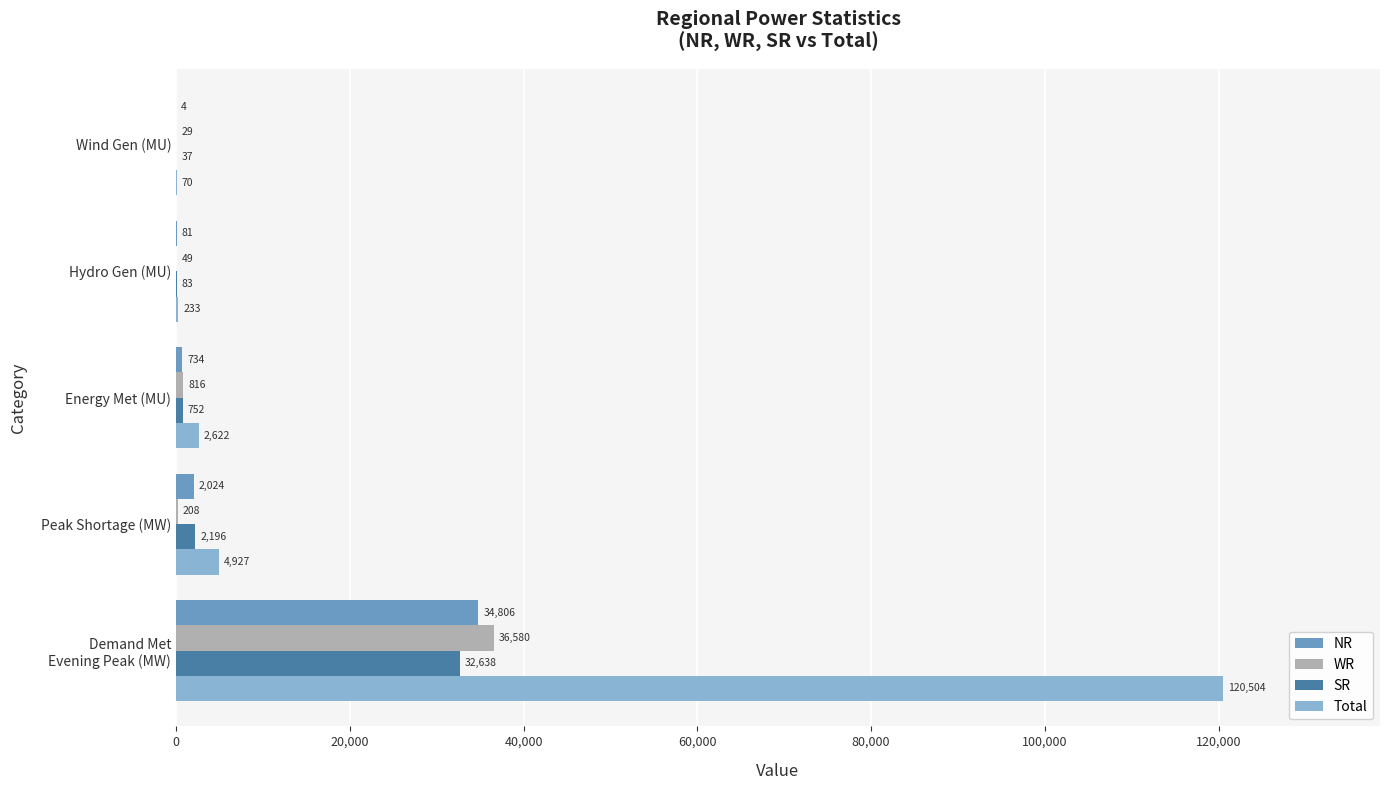

What are all the series names shown in the legend?

NR, WR, SR, Total